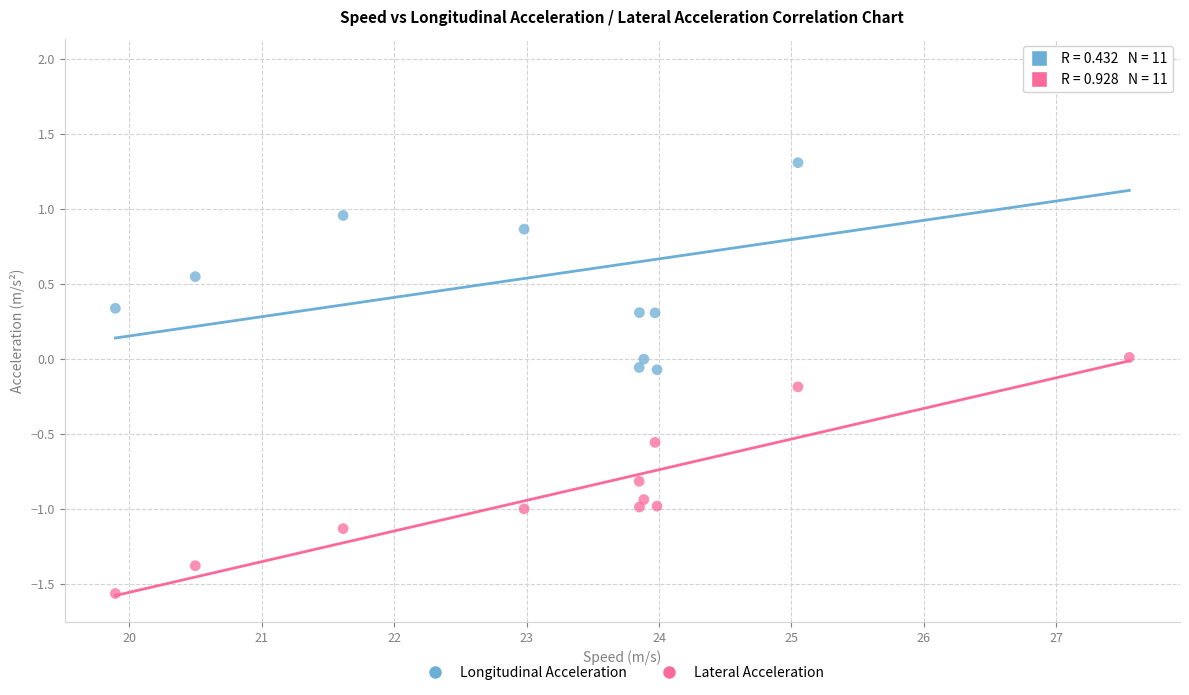

Which series has the widest spread of Y values?

Longitudinal Acceleration